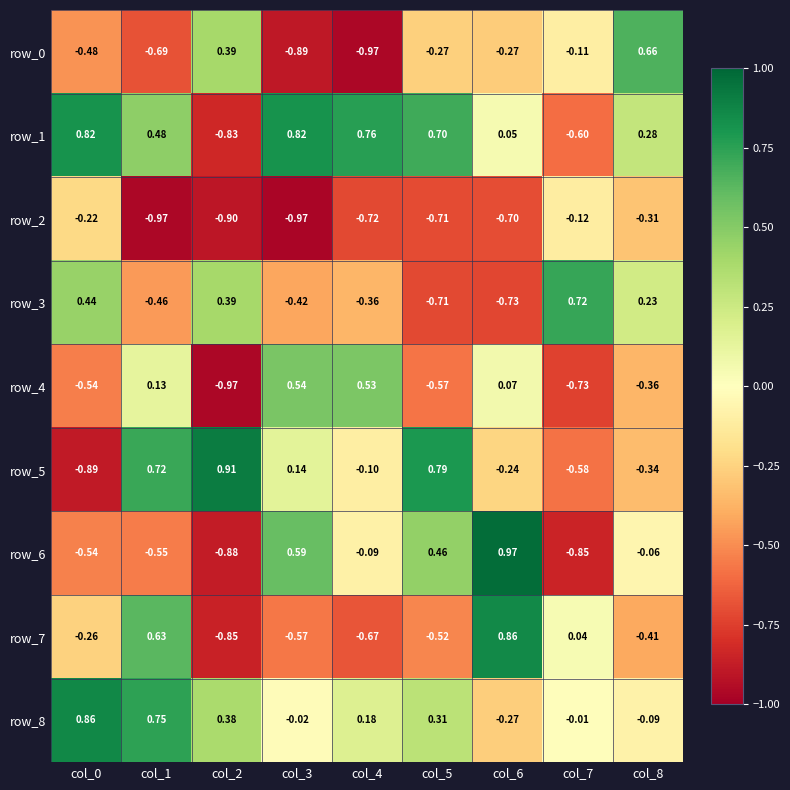

The row_6 series shows 0.1 at col_5. True or false?

False